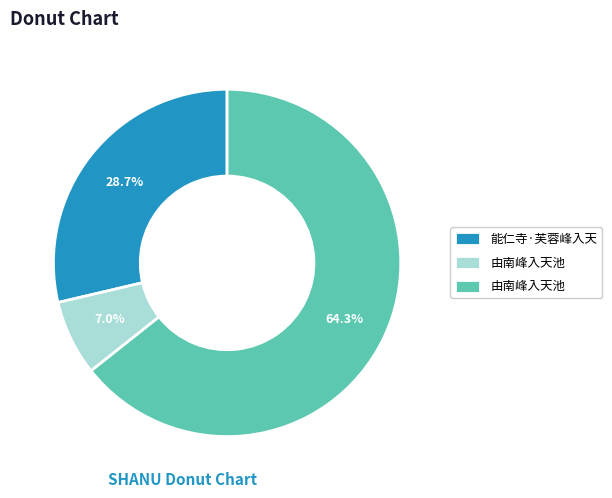

Count the number of slices in the pie.

3